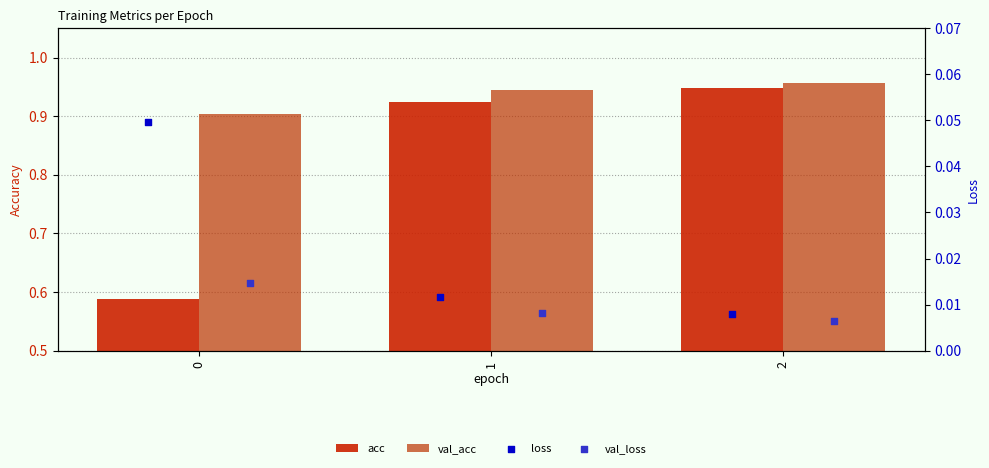

At how many categories does at least one series exceed 0?

3